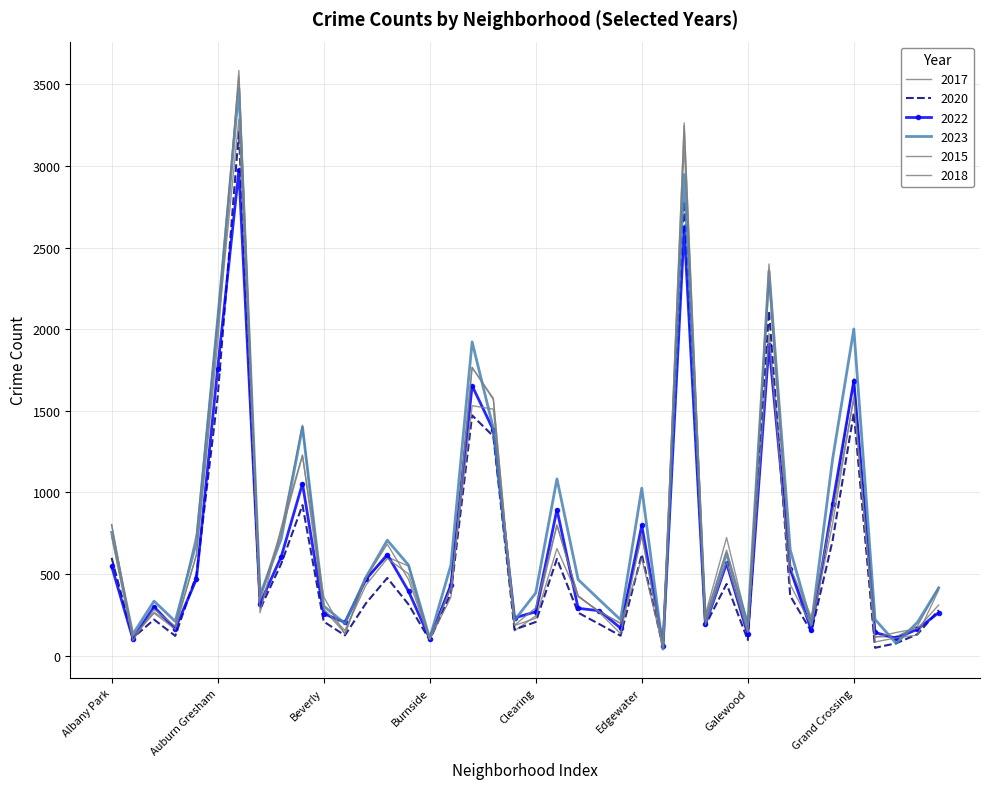

Reading left to right, transcribe all the data shown in this chart.

2017: 803	111	266	180	744	2065	3549	358	769	1411	282	138	479	604	549	101	447	1765	1577	152	244	800	365	269	199	733	64	3128	252	723	189	2293	527	209	880	1697	115	116	181	420
2020: 599	108	221	121	496	1585	3208	285	564	922	209	124	322	476	314	95	382	1472	1344	160	206	593	263	193	122	620	53	2783	185	439	95	2112	366	146	706	1488	48	76	131	279
2022: 548	104	299	164	470	1758	2973	319	607	1054	257	204	468	619	395	104	430	1653	1382	231	269	895	290	275	169	798	61	2620	191	565	130	1904	530	155	930	1683	142	106	162	263
2023: 756	131	334	210	694	2059	3472	371	717	1401	304	197	482	707	555	106	555	1922	1392	217	384	1083	466	342	220	1026	40	2947	220	626	193	2356	649	192	1205	2001	222	75	204	414
2015: 732	93	284	180	617	1992	3285	338	751	1225	361	130	480	683	467	100	419	1531	1510	185	229	656	361	271	197	596	52	3263	228	647	145	1973	436	184	809	1585	84	109	126	402
2018: 802	117	260	162	619	1911	3584	263	786	1229	285	155	433	595	501	100	358	1766	1568	187	293	799	367	264	135	740	49	3246	189	575	142	2399	542	235	879	1574	113	142	166	310